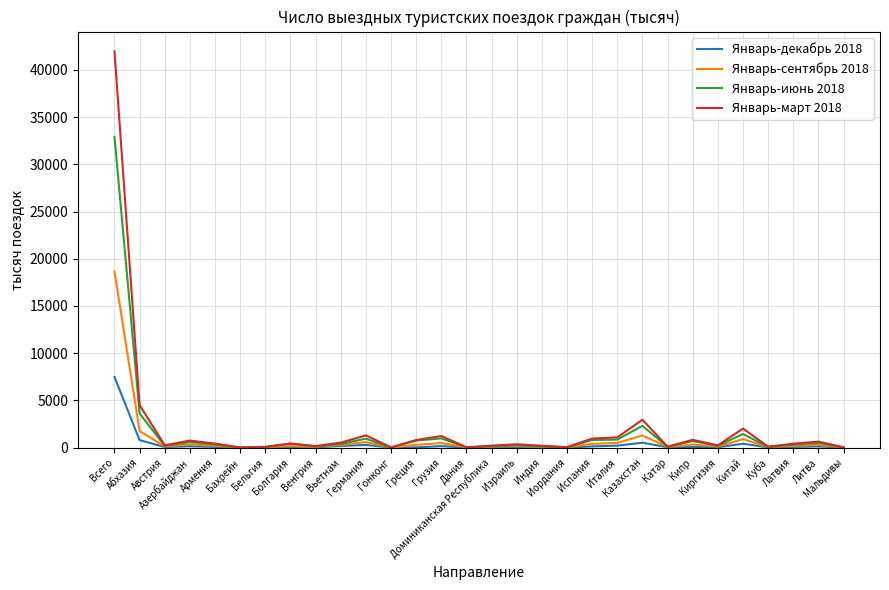

The value of Январь-март 2018 at Австрия is 249. True or false?

True